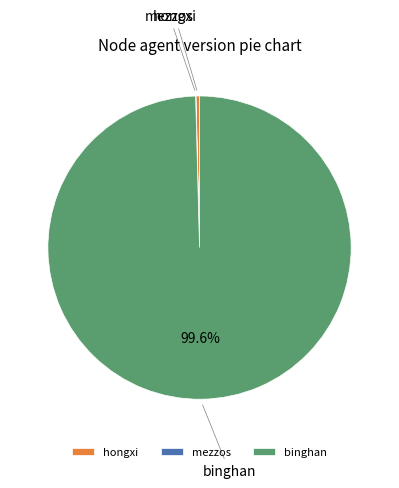

What is the ratio of the value at binghan to the value at hongxi?

266.7